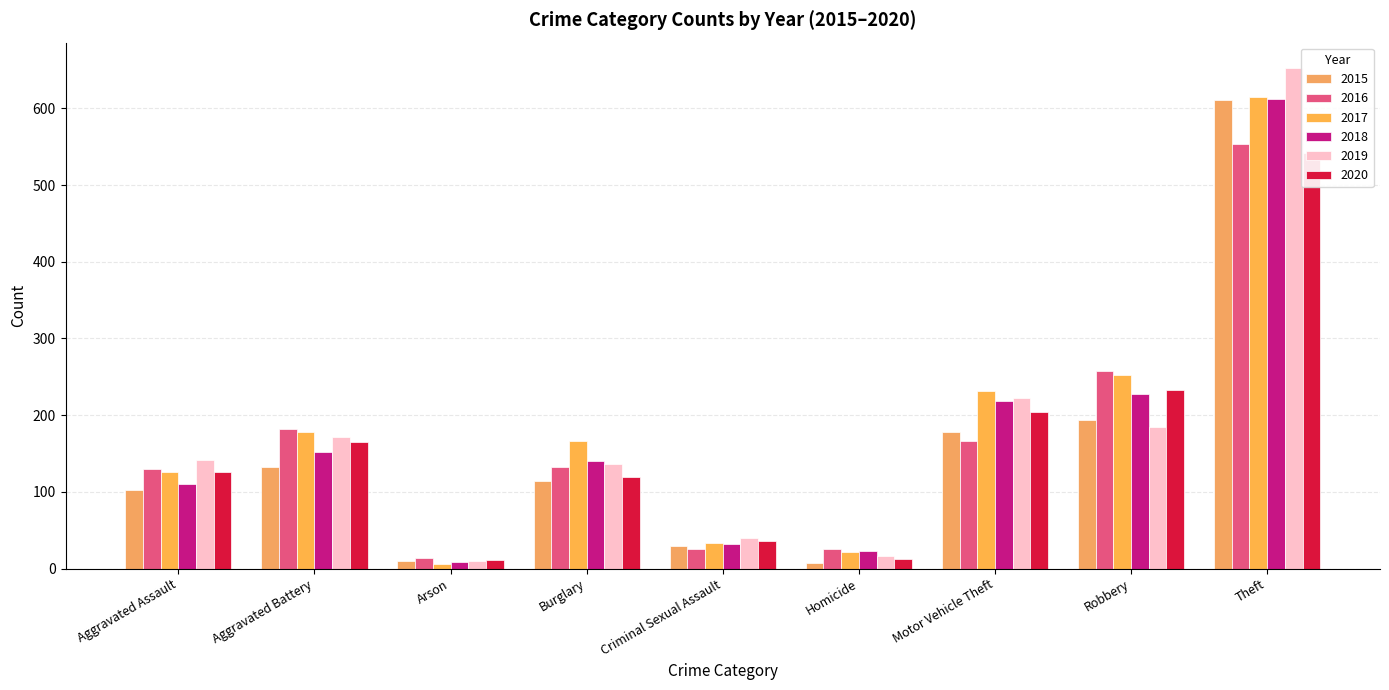

At which category is the sum across all series the highest?

Theft